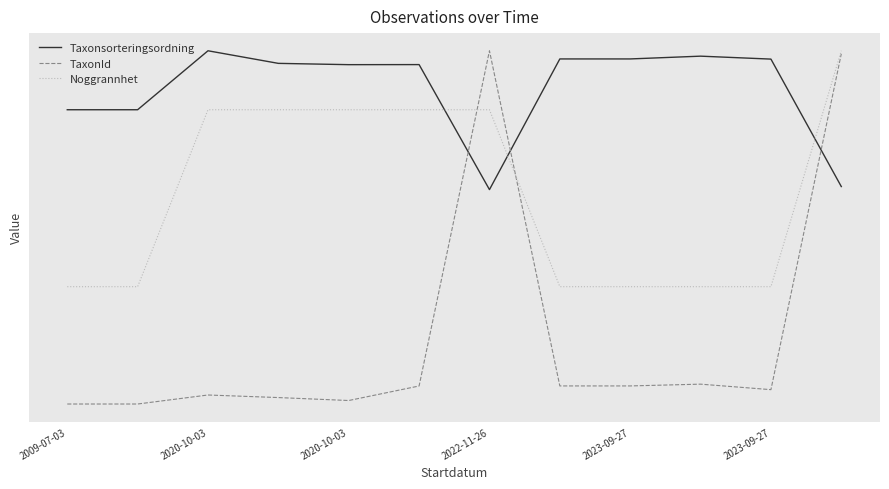

Which category has the lowest value across all series?

2009-07-03